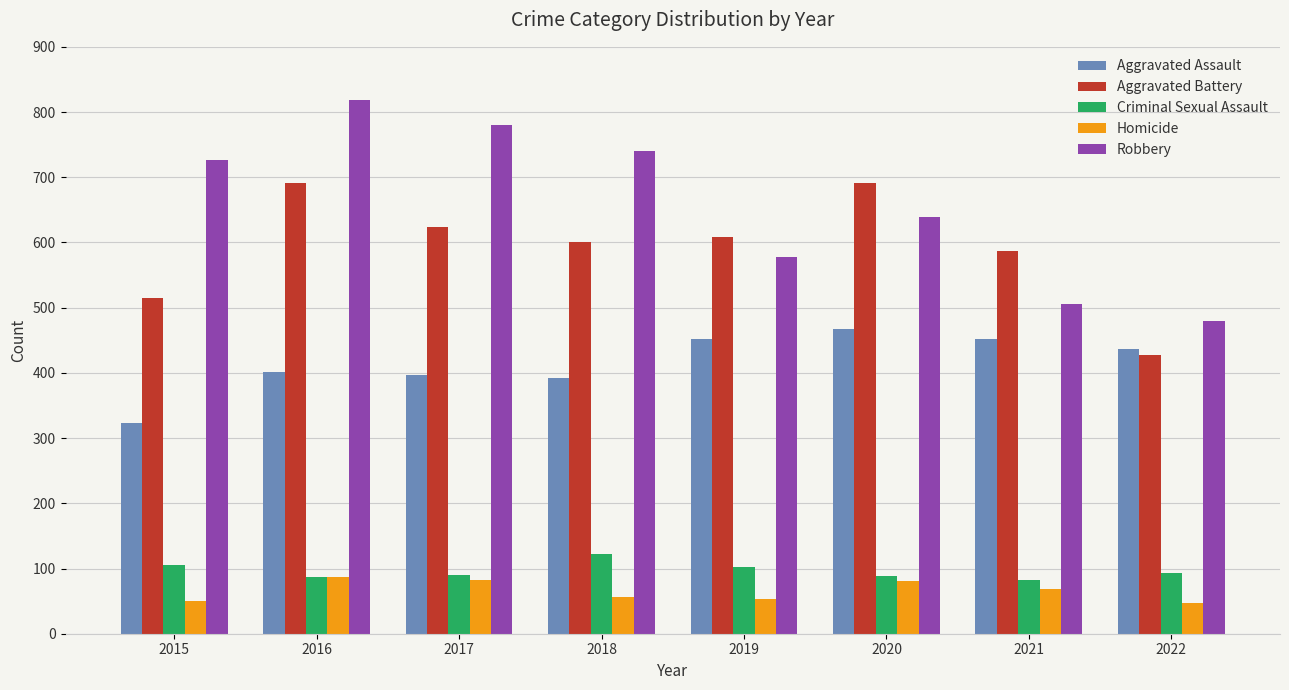

What is the difference between the highest and lowest values at 2018?

685